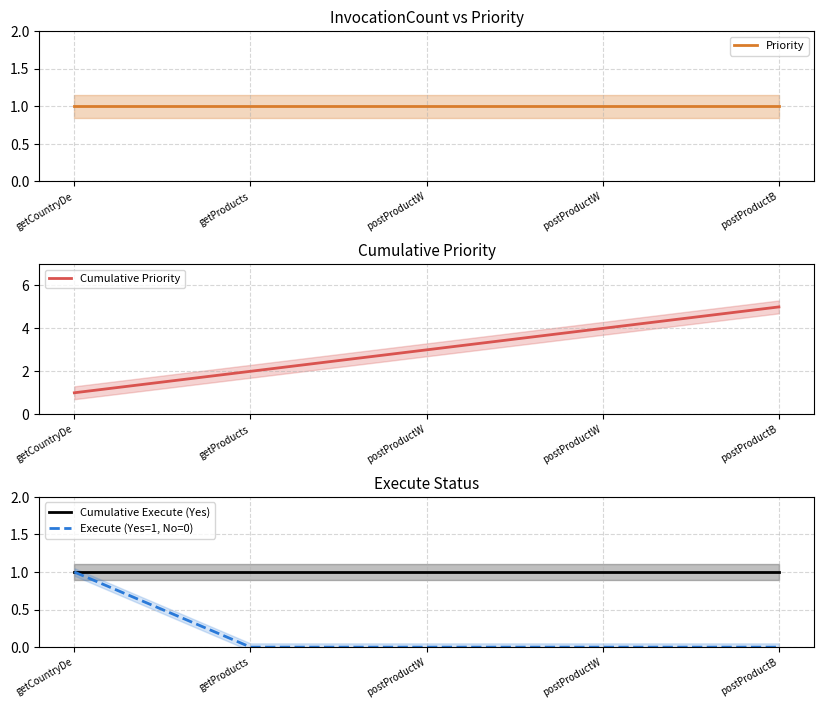

What is the sum of the Execute (Yes=1, No=0) values at getProducts and getCountryDe?

1